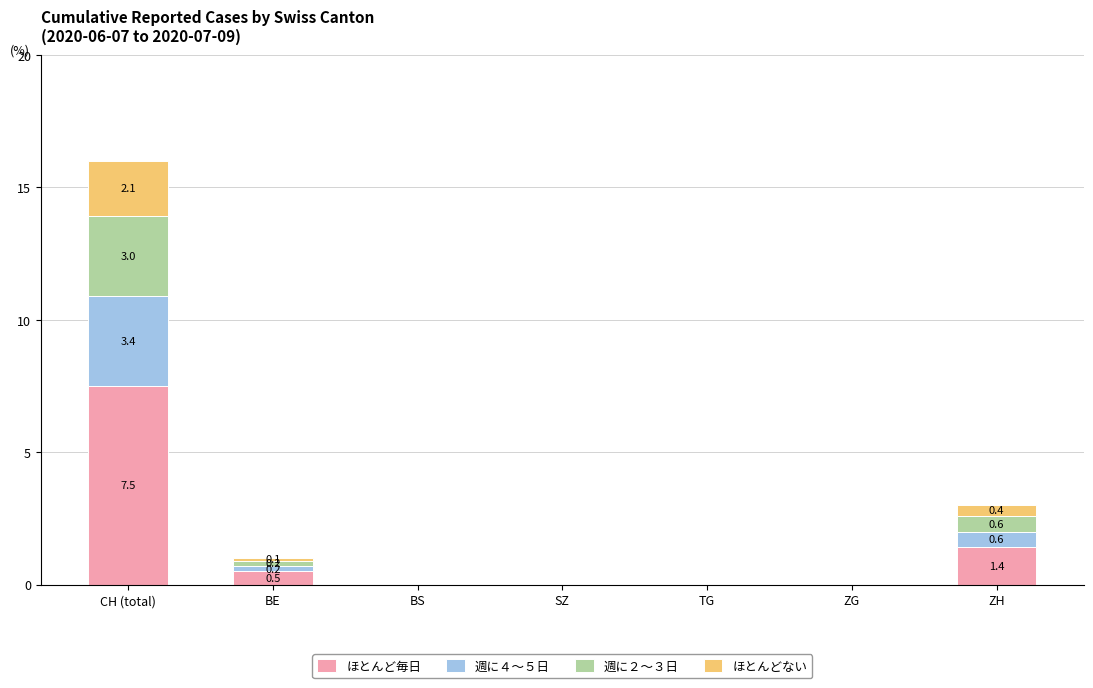

What is the sum of all ほとんど毎日 values?

9.4